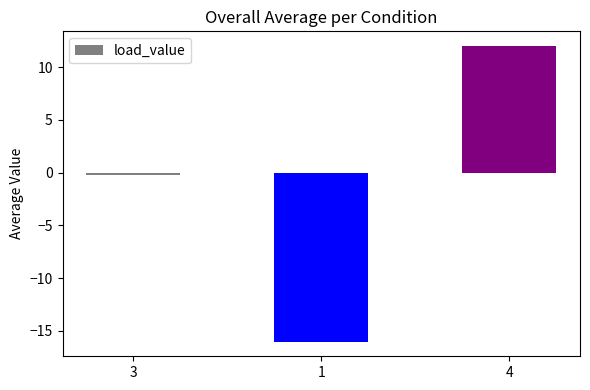

What is the change in value from 1 to 4?

+28.0